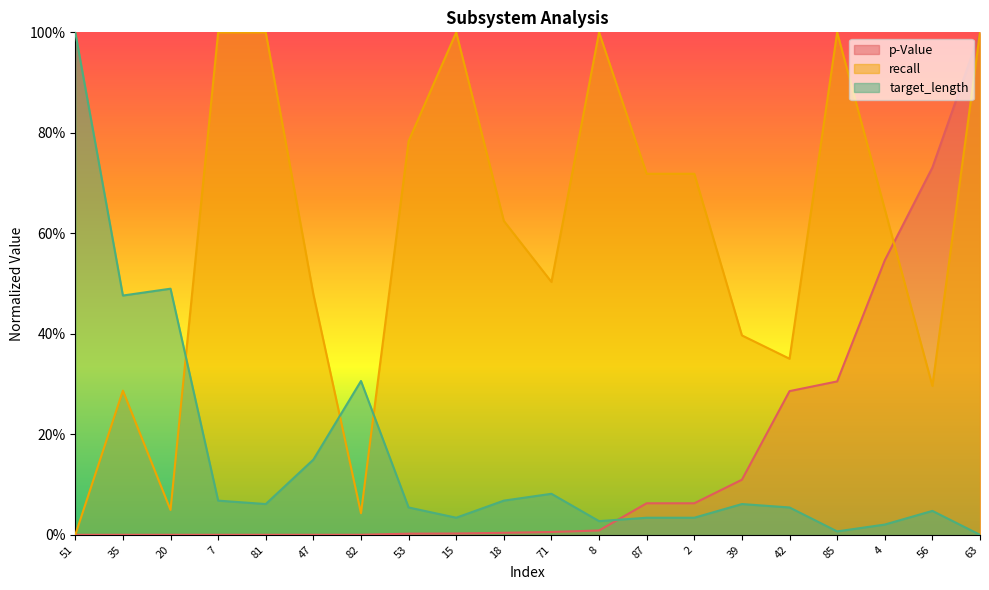

Count the number of data series in this chart.

3